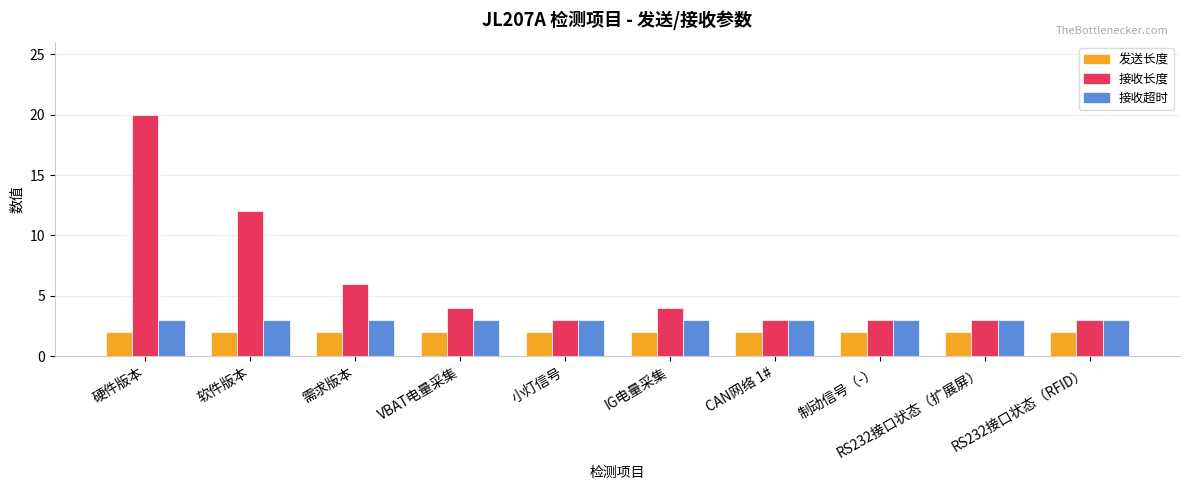

What is the difference between the maximum and minimum values in the 接收长度 series?

17